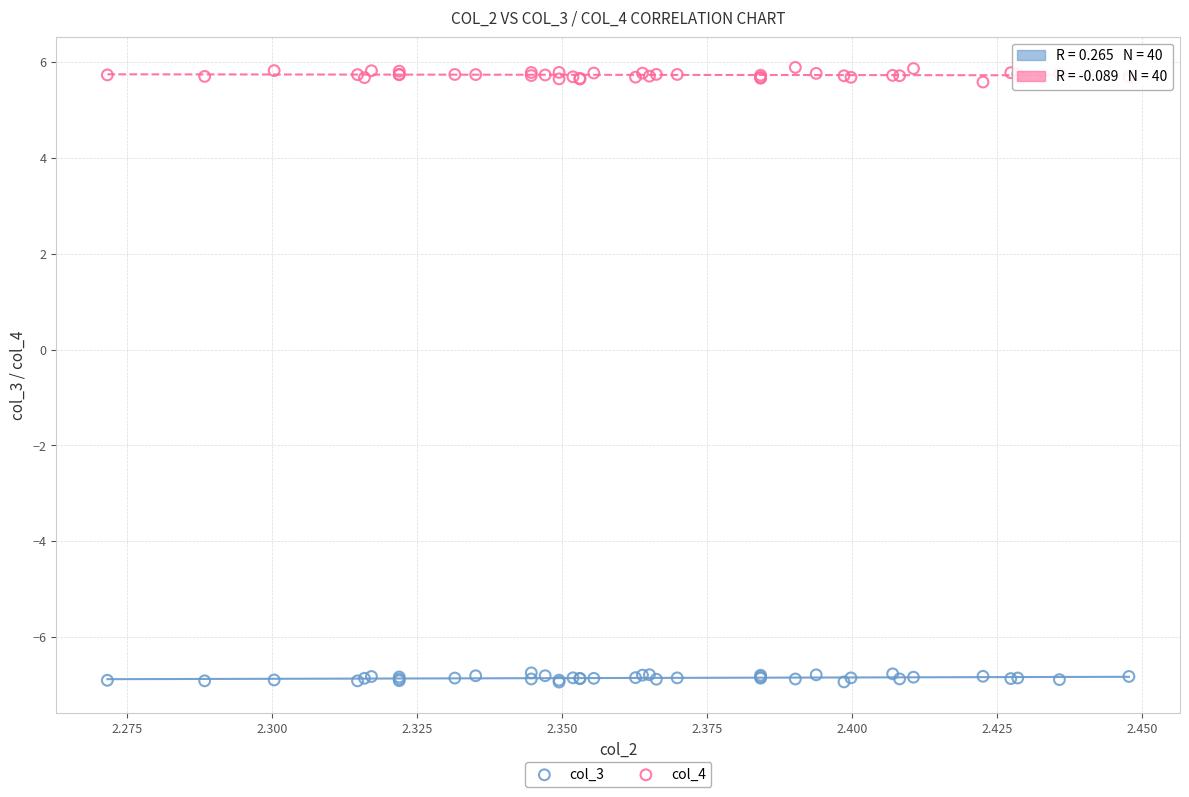

Which series reaches the maximum Y coordinate?

col_4